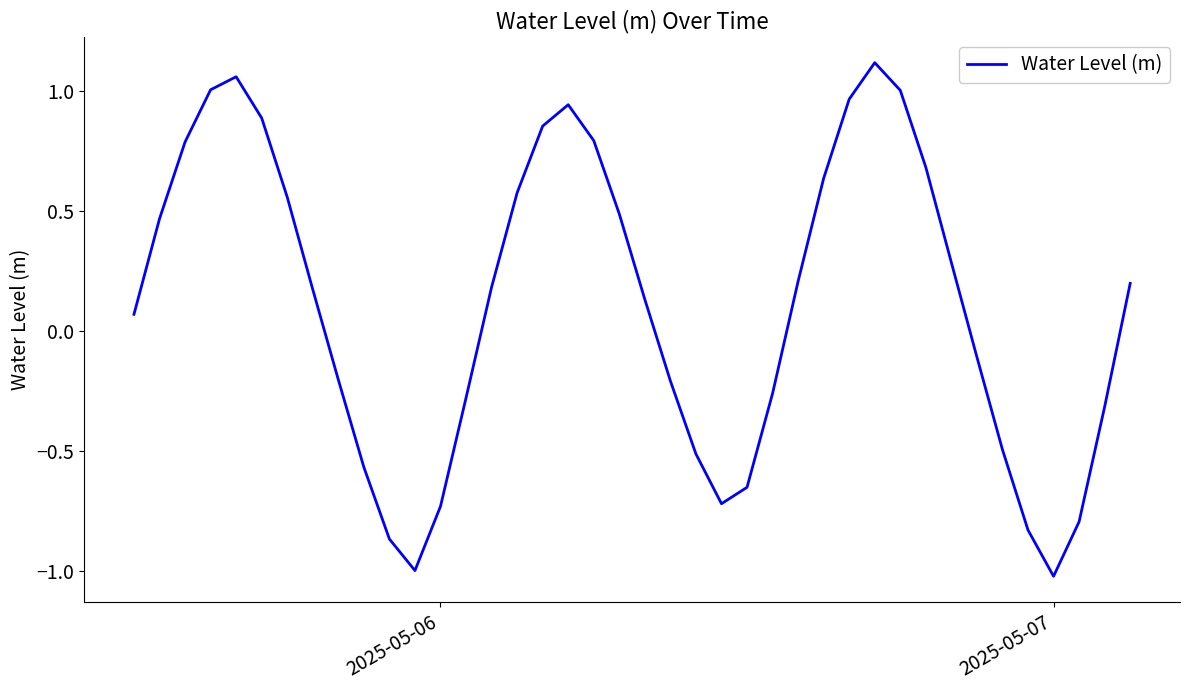

True or false: the data has more than 1 interior local peaks.

True